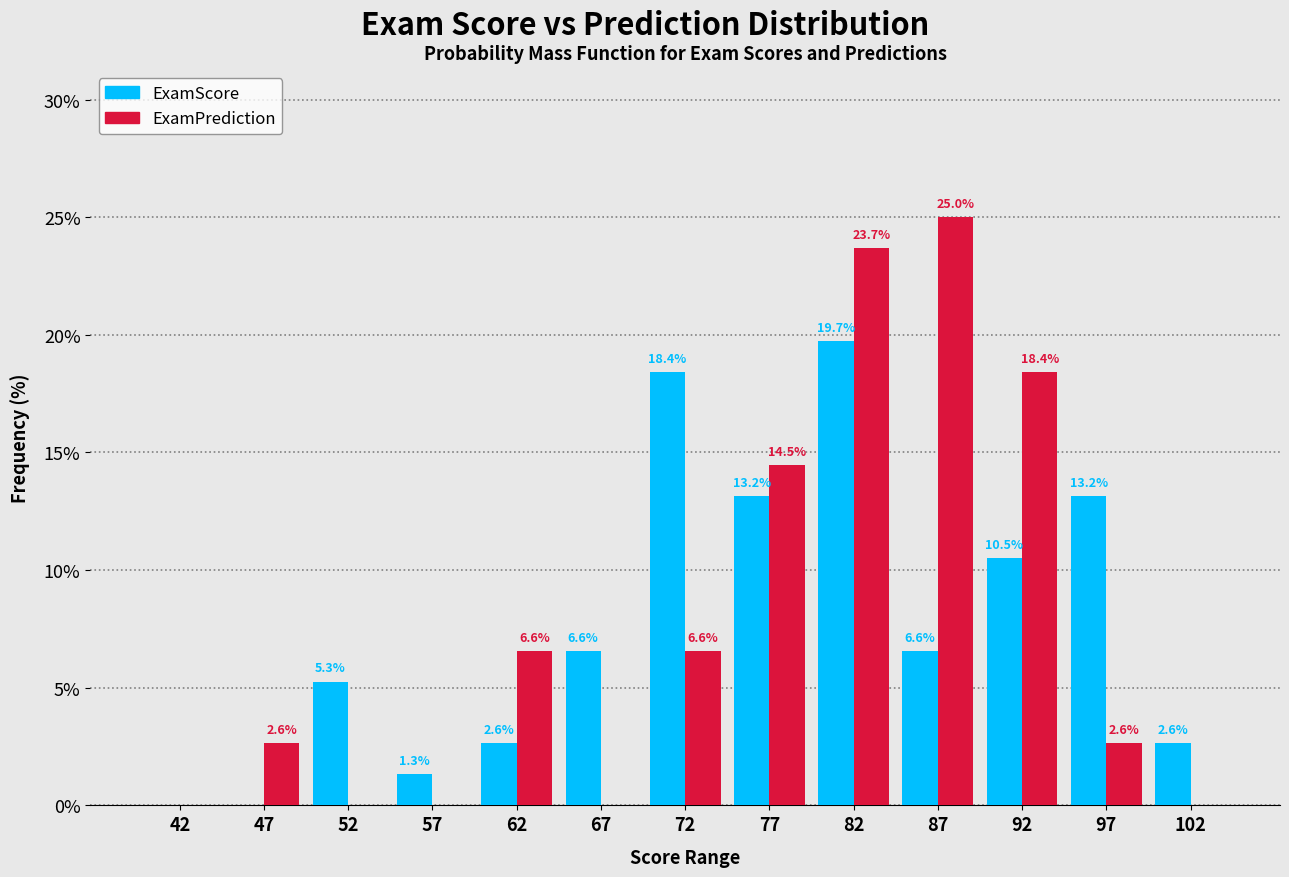

In the ExamPrediction series, which range on the x-axis has the tallest bar?

85 to 90